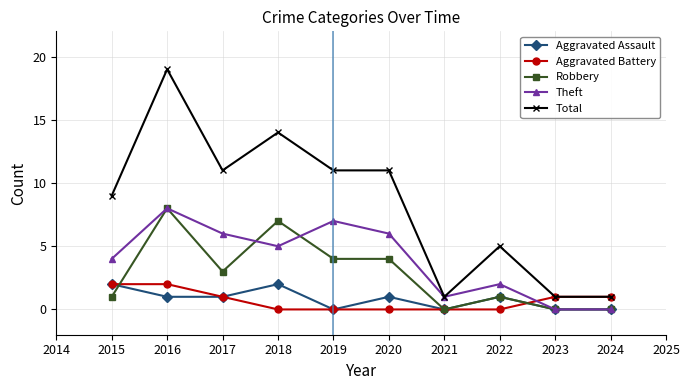

What is the average value of the Aggravated Assault series?

1